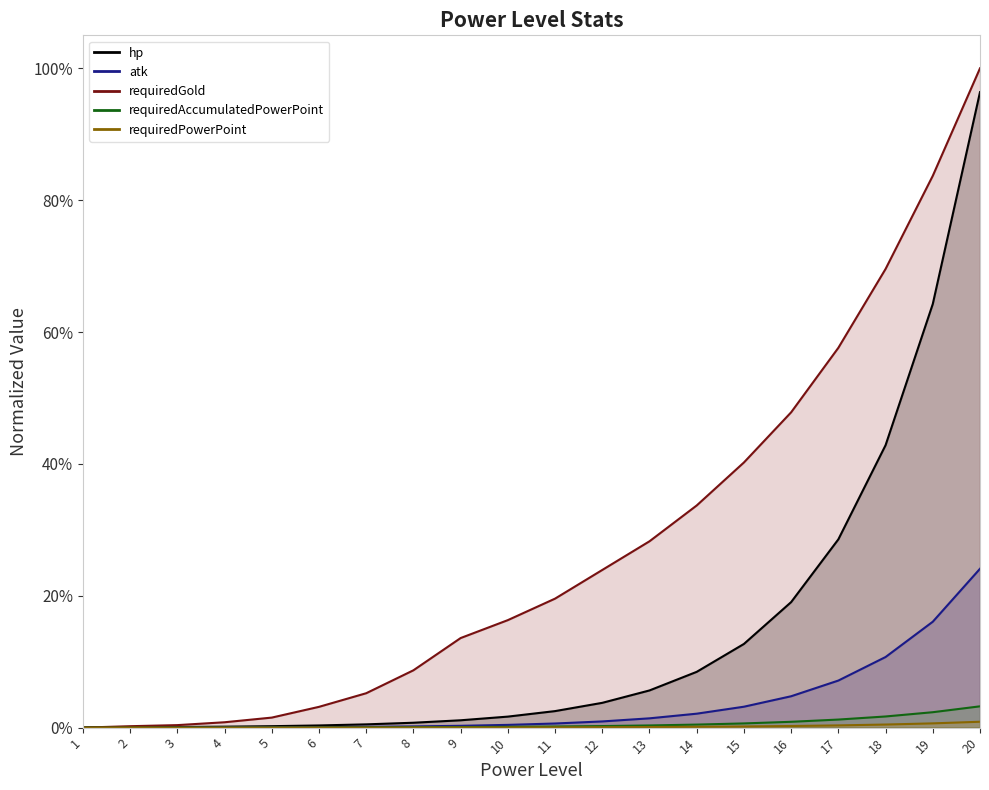

Reading left to right, what are all the values shown in this chart?

hp: 1=0.0	2=0.0	3=0.0	4=0.0	5=0.0	6=0.0	7=0.0	8=0.0	9=0.0	10=0.0	11=0.0	12=0.0	13=0.1	14=0.1	15=0.1	16=0.2	17=0.3	18=0.4	19=0.6	20=1.0
atk: 1=0.0	2=0.0	3=0.0	4=0.0	5=0.0	6=0.0	7=0.0	8=0.0	9=0.0	10=0.0	11=0.0	12=0.0	13=0.0	14=0.0	15=0.0	16=0.0	17=0.1	18=0.1	19=0.2	20=0.2
requiredPowerPoint: 1=0.0	2=0.0	3=0.0	4=0.0	5=0.0	6=0.0	7=0.0	8=0.0	9=0.0	10=0.0	11=0.0	12=0.0	13=0.0	14=0.0	15=0.0	16=0.0	17=0.0	18=0.0	19=0.0	20=0.0
requiredAccumulatedPowerPoint: 1=0.0	2=0.0	3=0.0	4=0.0	5=0.0	6=0.0	7=0.0	8=0.0	9=0.0	10=0.0	11=0.0	12=0.0	13=0.0	14=0.0	15=0.0	16=0.0	17=0.0	18=0.0	19=0.0	20=0.0
requiredGold: 1=0.0	2=0.0	3=0.0	4=0.0	5=0.0	6=0.0	7=0.1	8=0.1	9=0.1	10=0.2	11=0.2	12=0.2	13=0.3	14=0.3	15=0.4	16=0.5	17=0.6	18=0.7	19=0.8	20=1.0